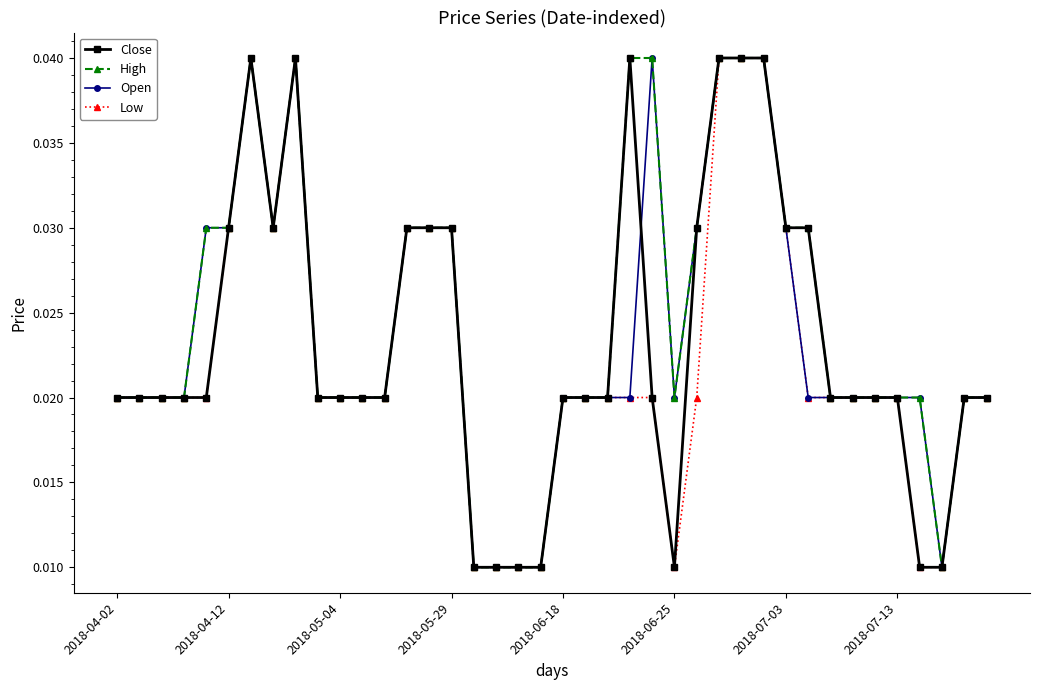

Count the Close values in the range 0 to 1.

40